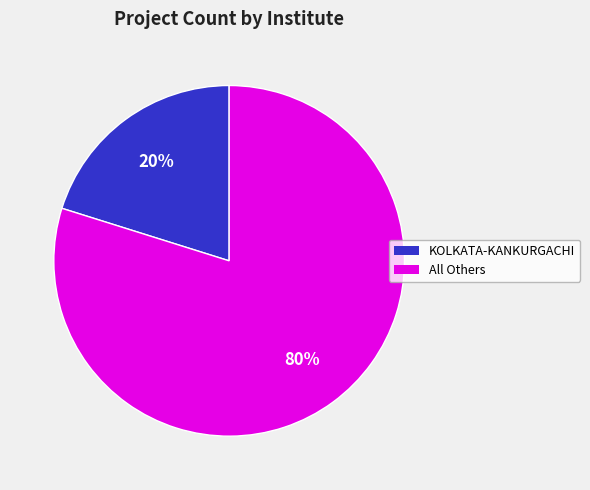

To the nearest percent, what is the average slice percentage?

50%